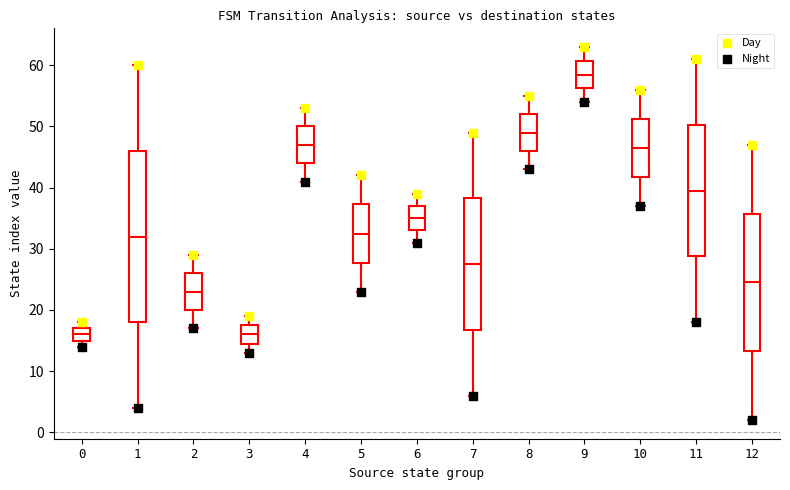

Reading left to right, transcribe this box plot: for each box, give where its median line is, the range the box spans, and where its two whiskers end, as read against the y-axis. The values are not printed on the chart, so give them approximately, as read against the axis.

0: median 16, box 15 to 17, whiskers 14 to 18
1: median 32, box 18 to 46, whiskers 4 to 60
2: median 23, box 20 to 26, whiskers 17 to 29
3: median 16, box 15 to 18, whiskers 13 to 19
4: median 47, box 44 to 50, whiskers 41 to 53
5: median 33, box 28 to 37, whiskers 23 to 42
6: median 35, box 33 to 37, whiskers 31 to 39
7: median 28, box 17 to 38, whiskers 6 to 49
8: median 49, box 46 to 52, whiskers 43 to 55
9: median 59, box 56 to 61, whiskers 54 to 63
10: median 47, box 42 to 51, whiskers 37 to 56
11: median 40, box 29 to 50, whiskers 18 to 61
12: median 25, box 13 to 36, whiskers 2 to 47